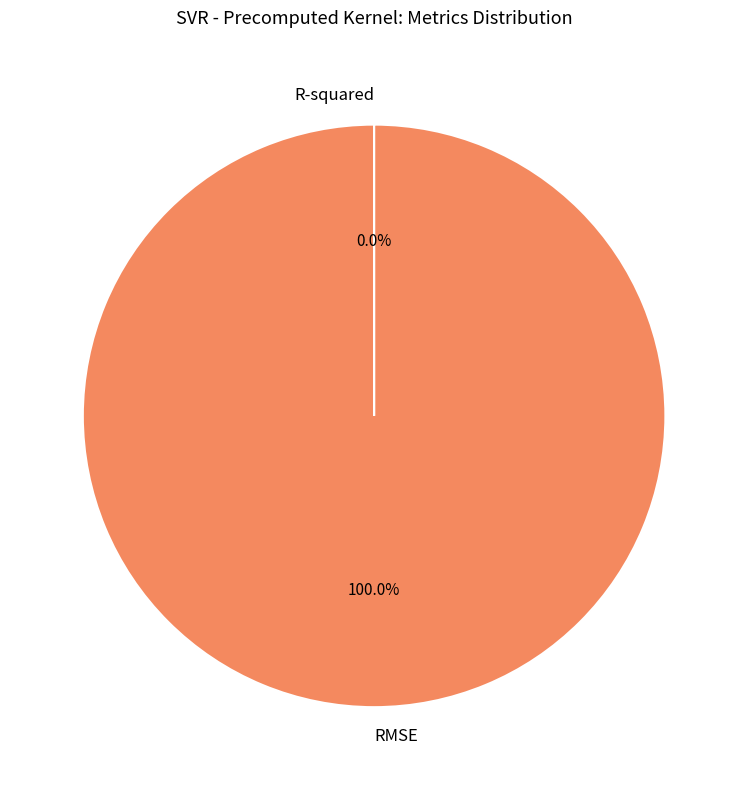

Which category has the biggest portion of the pie?

RMSE